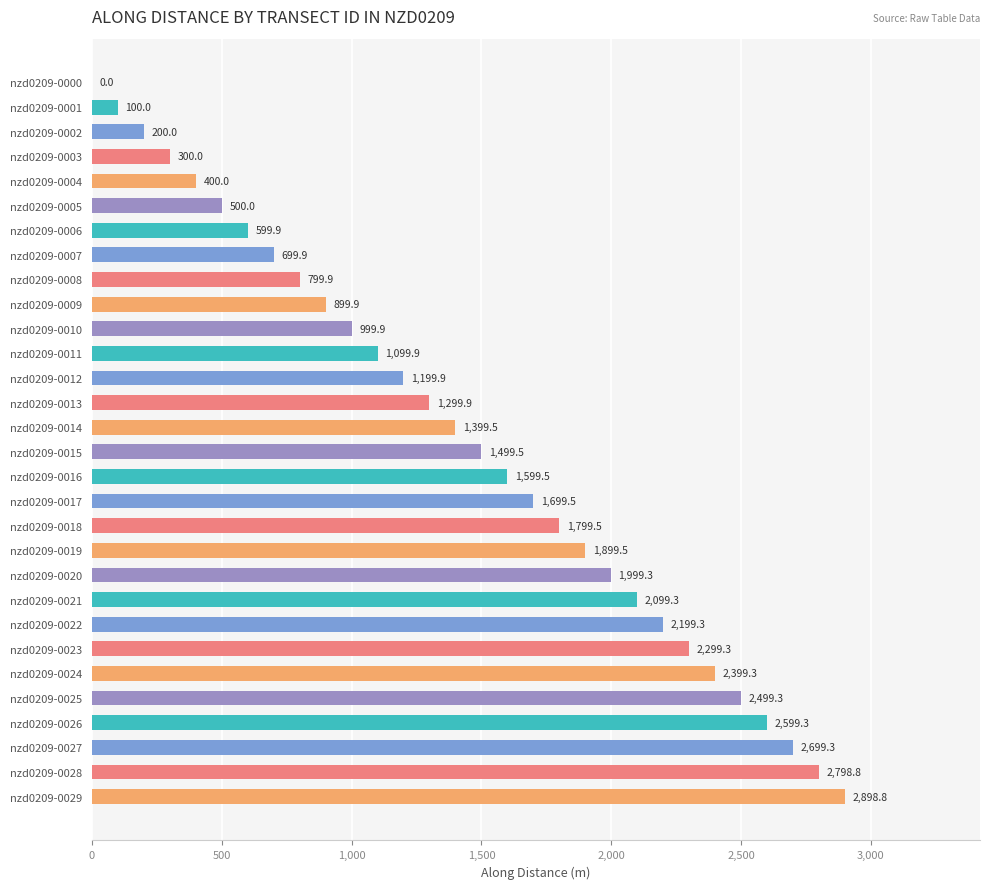

What is the sum of the values at nzd0209-0012 and nzd0209-0003?

1499.9